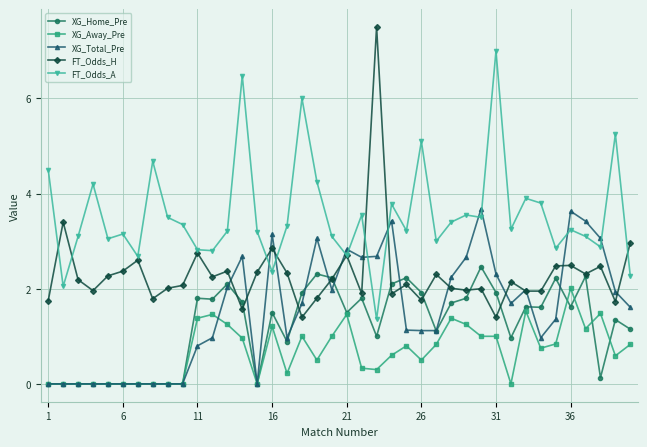

Rank the series by their maximum value, from highest to lowest.

FT_Odds_H, FT_Odds_A, XG_Total_Pre, XG_Home_Pre, XG_Away_Pre